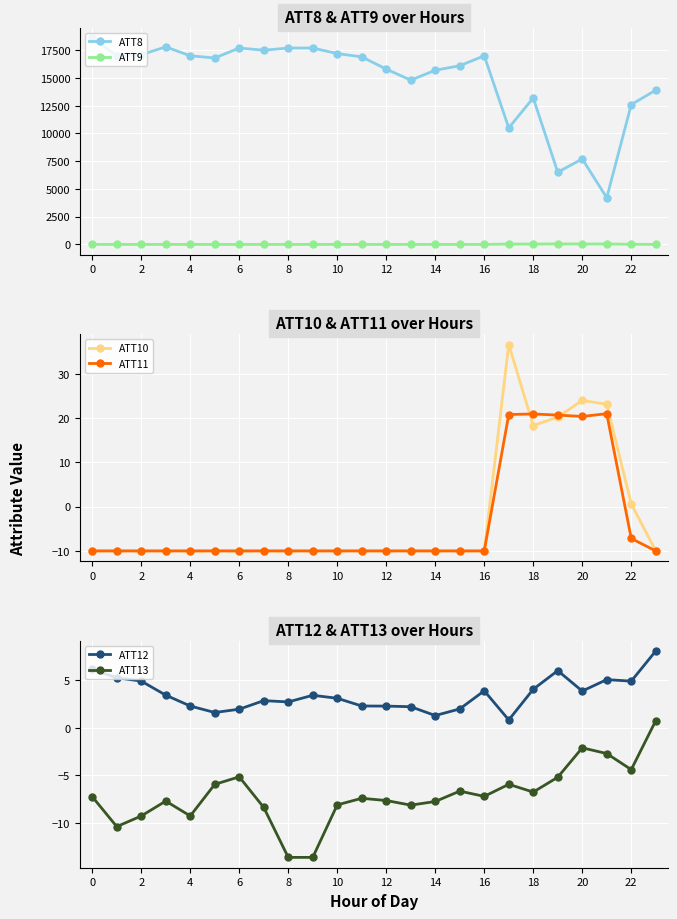

Reading left to right, what are all the values shown in this chart?

ATT8: 18600.0	17000.0	17100.0	17800.0	17000.0	16800.0	17700.0	17500.0	17700.0	17700.0	17200.0	16900.0	15800.0	14800.0	15700.0	16100.0	17000.0	10500.0	13200.0	6500.0	7700.0	4200.0	12600.0	13900.0
ATT9: -10.0	-10.0	-10.0	-10.0	-10.0	-10.0	-10.0	-10.0	-10.0	-10.0	-10.0	-10.0	-10.0	-10.0	-10.0	-10.0	-10.0	28.4	24.9	40.4	30.1	34.6	5.2	-10.0
ATT10: -10.0	-10.0	-10.0	-10.0	-10.0	-10.0	-10.0	-10.0	-10.0	-10.0	-10.0	-10.0	-10.0	-10.0	-10.0	-10.0	-10.0	36.6	18.3	20.2	24.0	23.1	0.6	-10.0
ATT11: -10.0	-10.0	-10.0	-10.0	-10.0	-10.0	-10.0	-10.0	-10.0	-10.0	-10.0	-10.0	-10.0	-10.0	-10.0	-10.0	-10.0	20.8	20.9	20.7	20.4	21.0	-7.2	-10.0
ATT12: 6.1	5.3	4.9	3.4	2.3	1.6	2.0	2.8	2.7	3.4	3.1	2.3	2.3	2.2	1.3	2.0	3.9	0.8	4.0	6.0	3.9	5.1	4.9	8.1
ATT13: -7.2	-10.4	-9.2	-7.7	-9.2	-5.9	-5.1	-8.4	-13.6	-13.6	-8.1	-7.4	-7.6	-8.1	-7.7	-6.6	-7.2	-5.9	-6.7	-5.2	-2.1	-2.7	-4.4	0.7